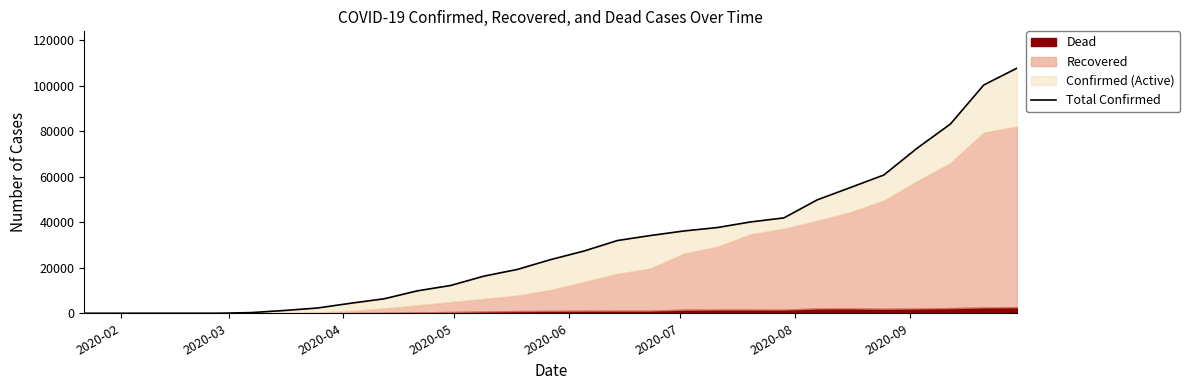

How many lines are shown in the chart?

1